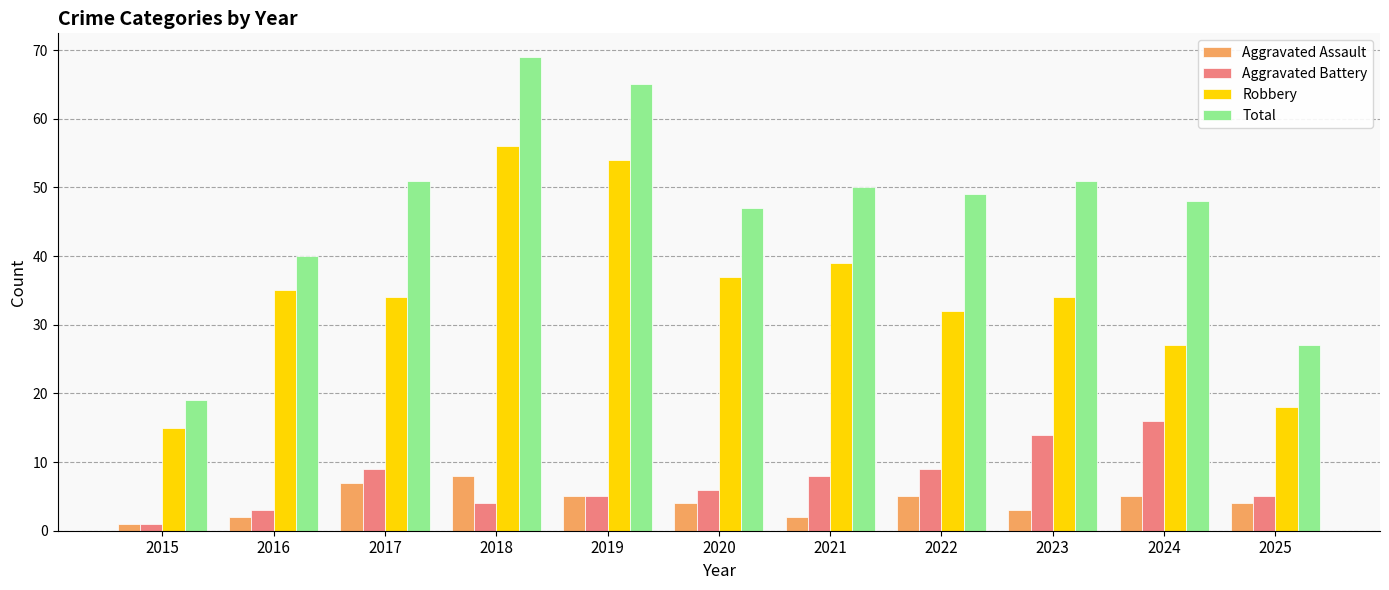

Are the bars grouped side by side (vs. stacked)?

Yes